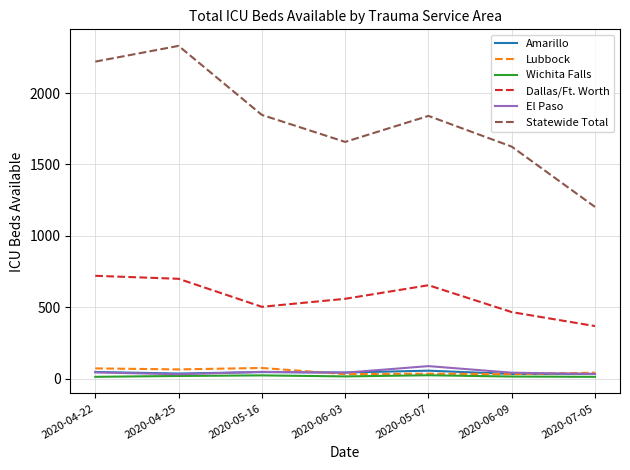

True or false: El Paso and Dallas/Ft. Worth intersect in this chart.

False